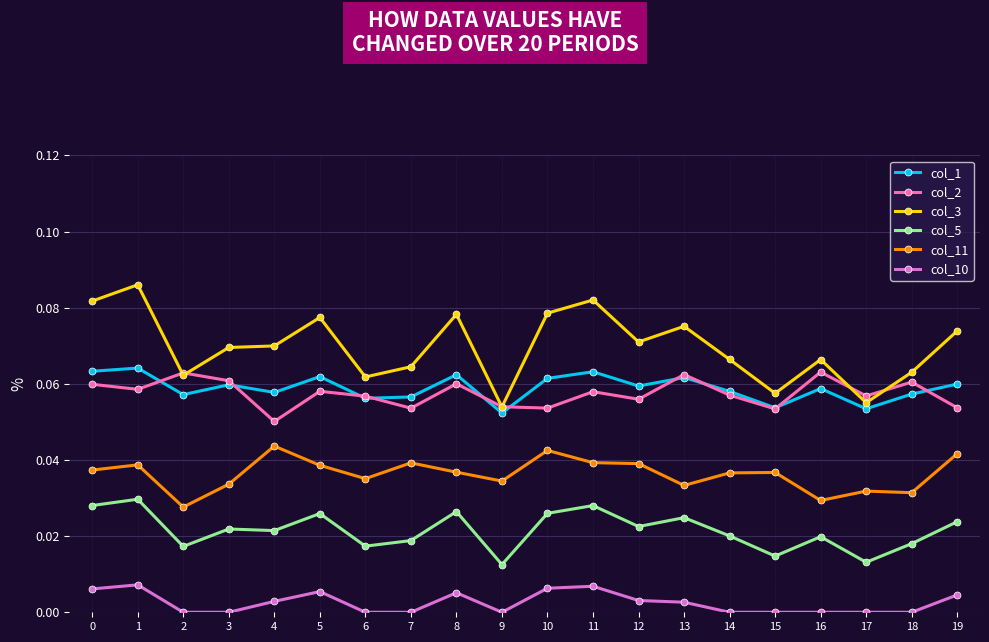

Which series has the widest spread of values?

col_3